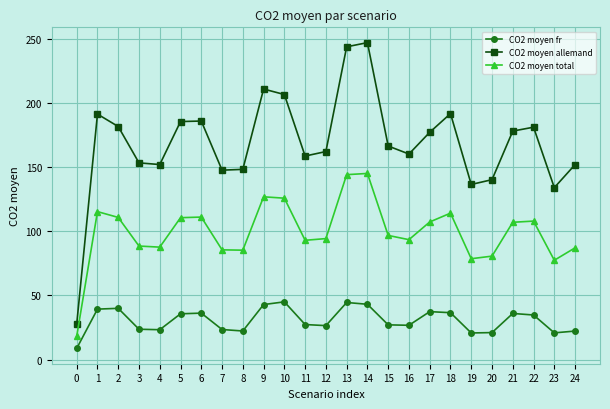

Is this an area chart (filled region under the line)?

No